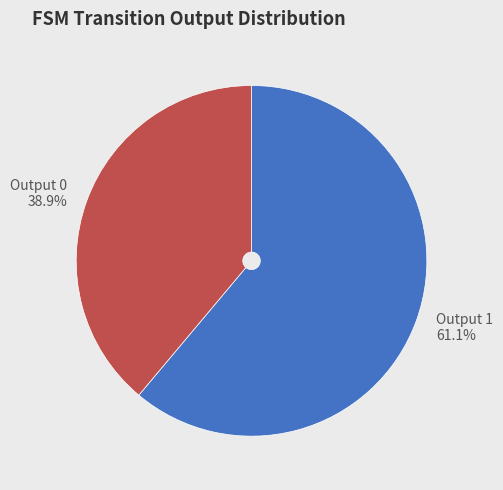

Which slice is the largest?

Output 1